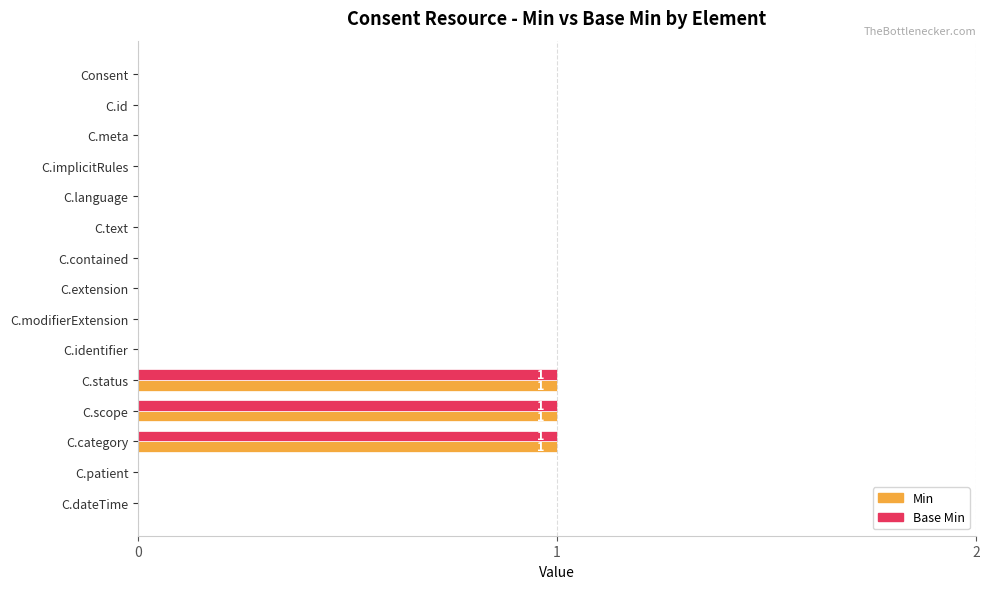

Is the value of Min at C.category greater than the value of Base Min at C.contained?

Yes